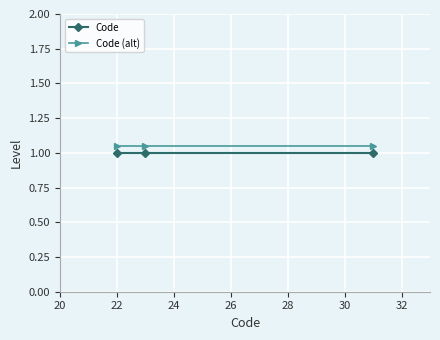

What is the average value of the Code series?

1.0